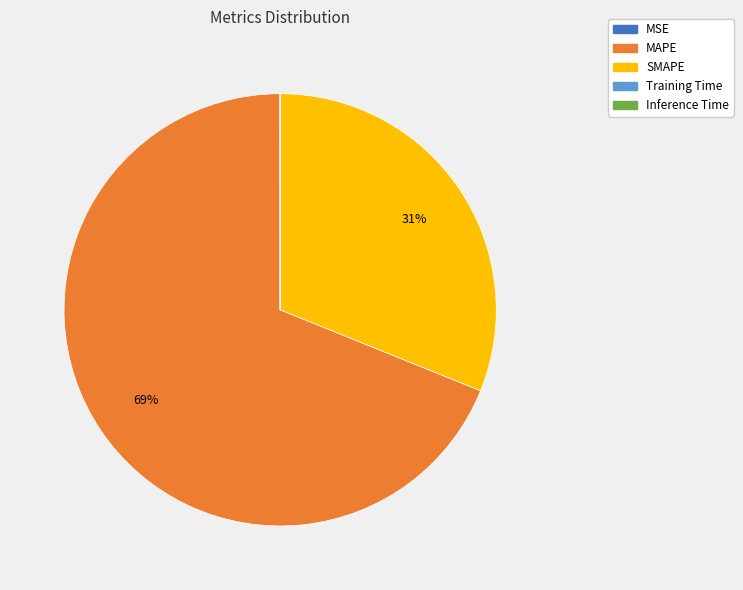

Does MAPE account for over 50% of the chart?

Yes